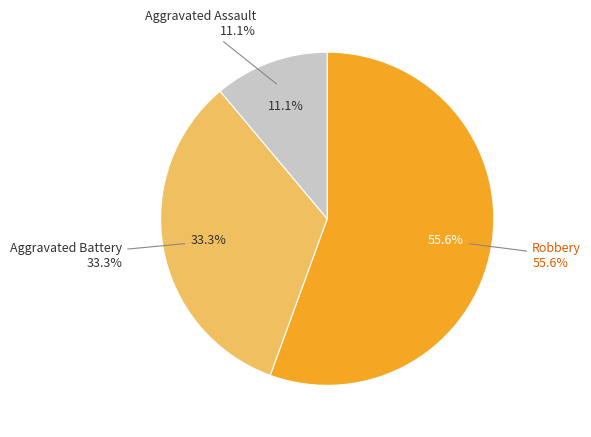

True or false: Robbery accounts for 8% of the total.

False